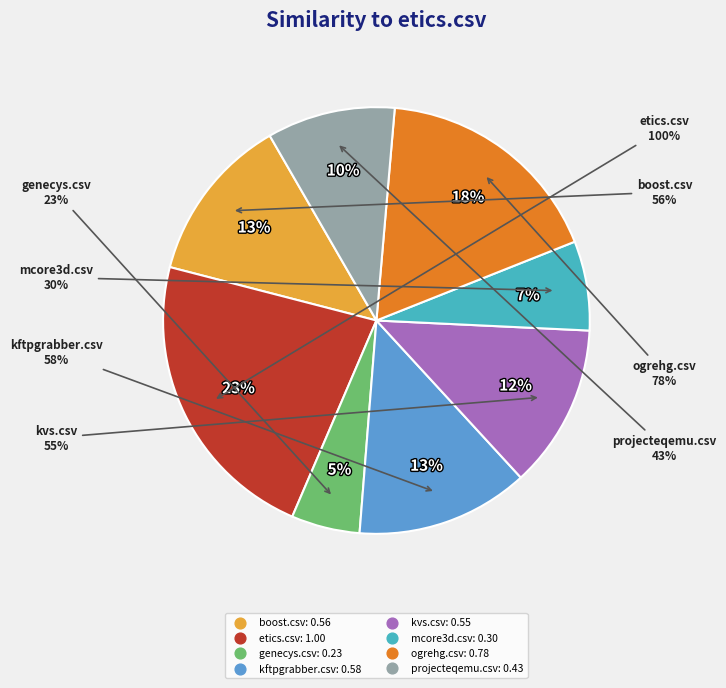

To the nearest percent, what percentage of the pie is genecys.csv?

5%